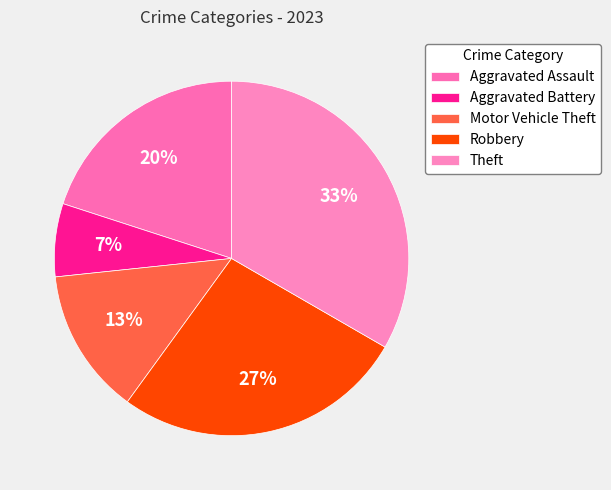

Is Robbery the majority of the pie?

No